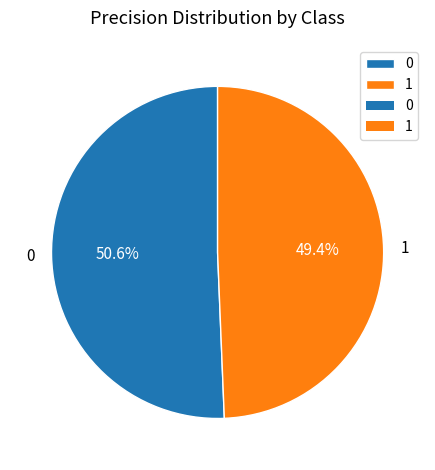

Count the number of slices in the pie.

2